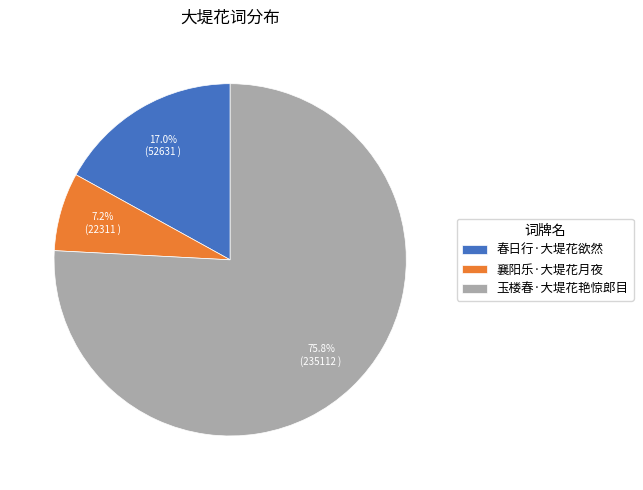

Rank the categories by value from lowest to highest.

襄阳乐·大堤花月夜, 春日行·大堤花欲然, 玉楼春·大堤花艳惊郎目